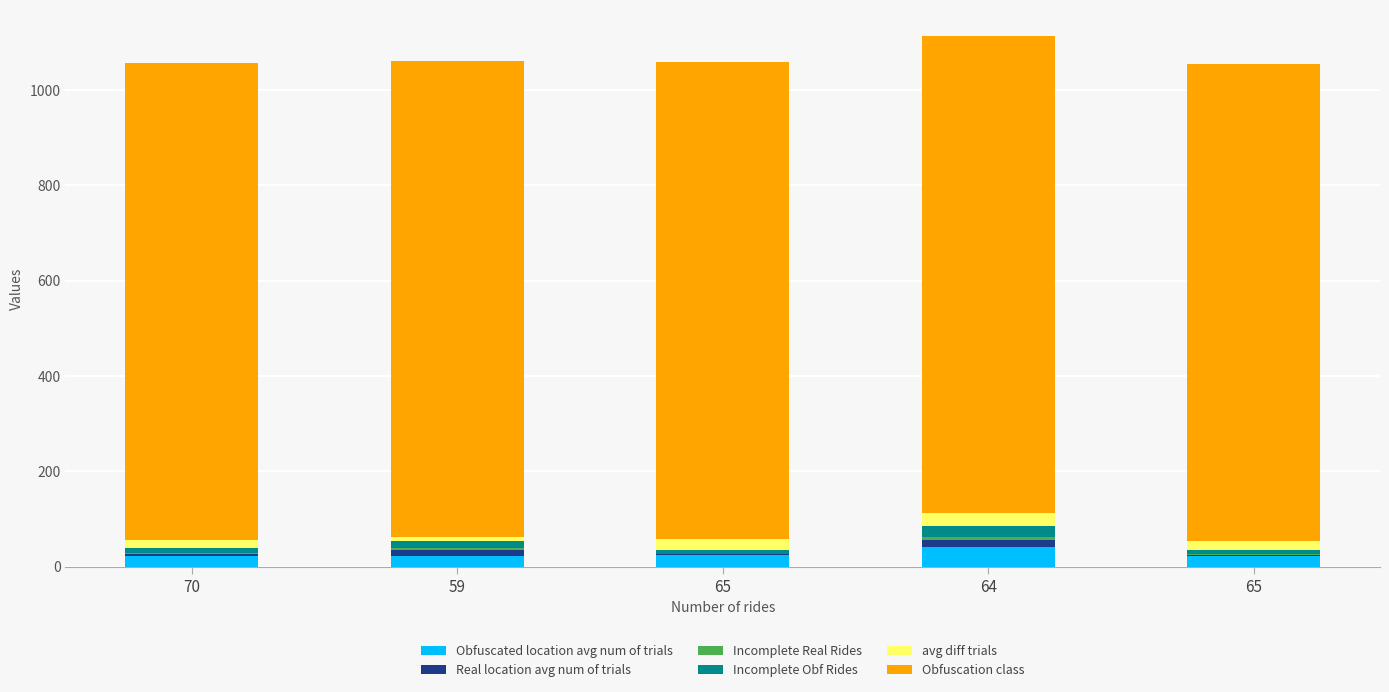

What is the total value across all series at 70?

1055.8